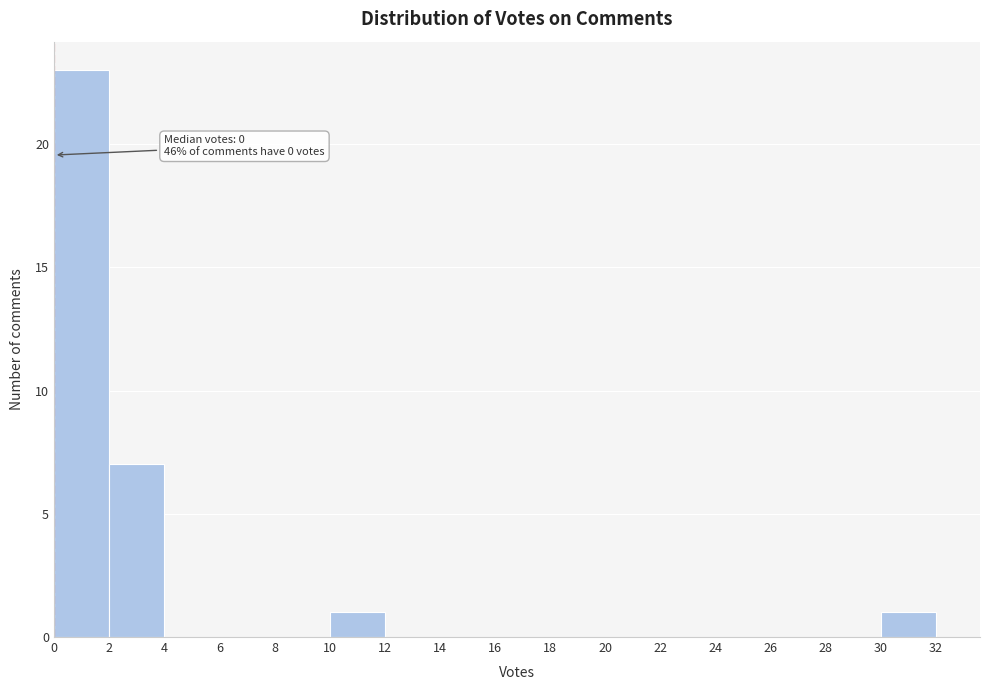

Over which range of the x-axis is the bar tallest?

0 to 2